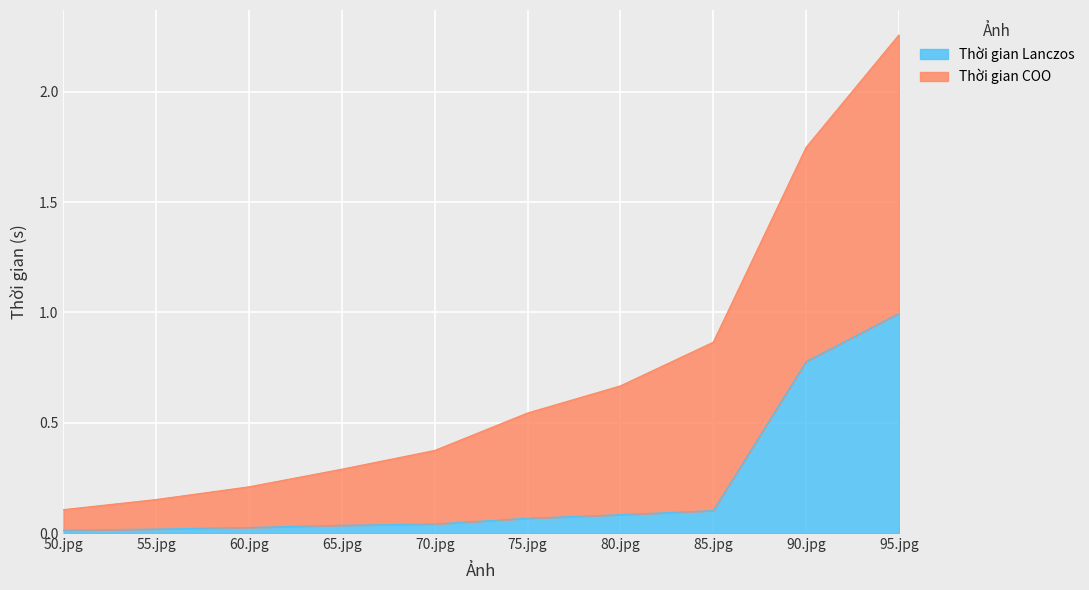

What is the difference between the second highest and minimum values?

0.8